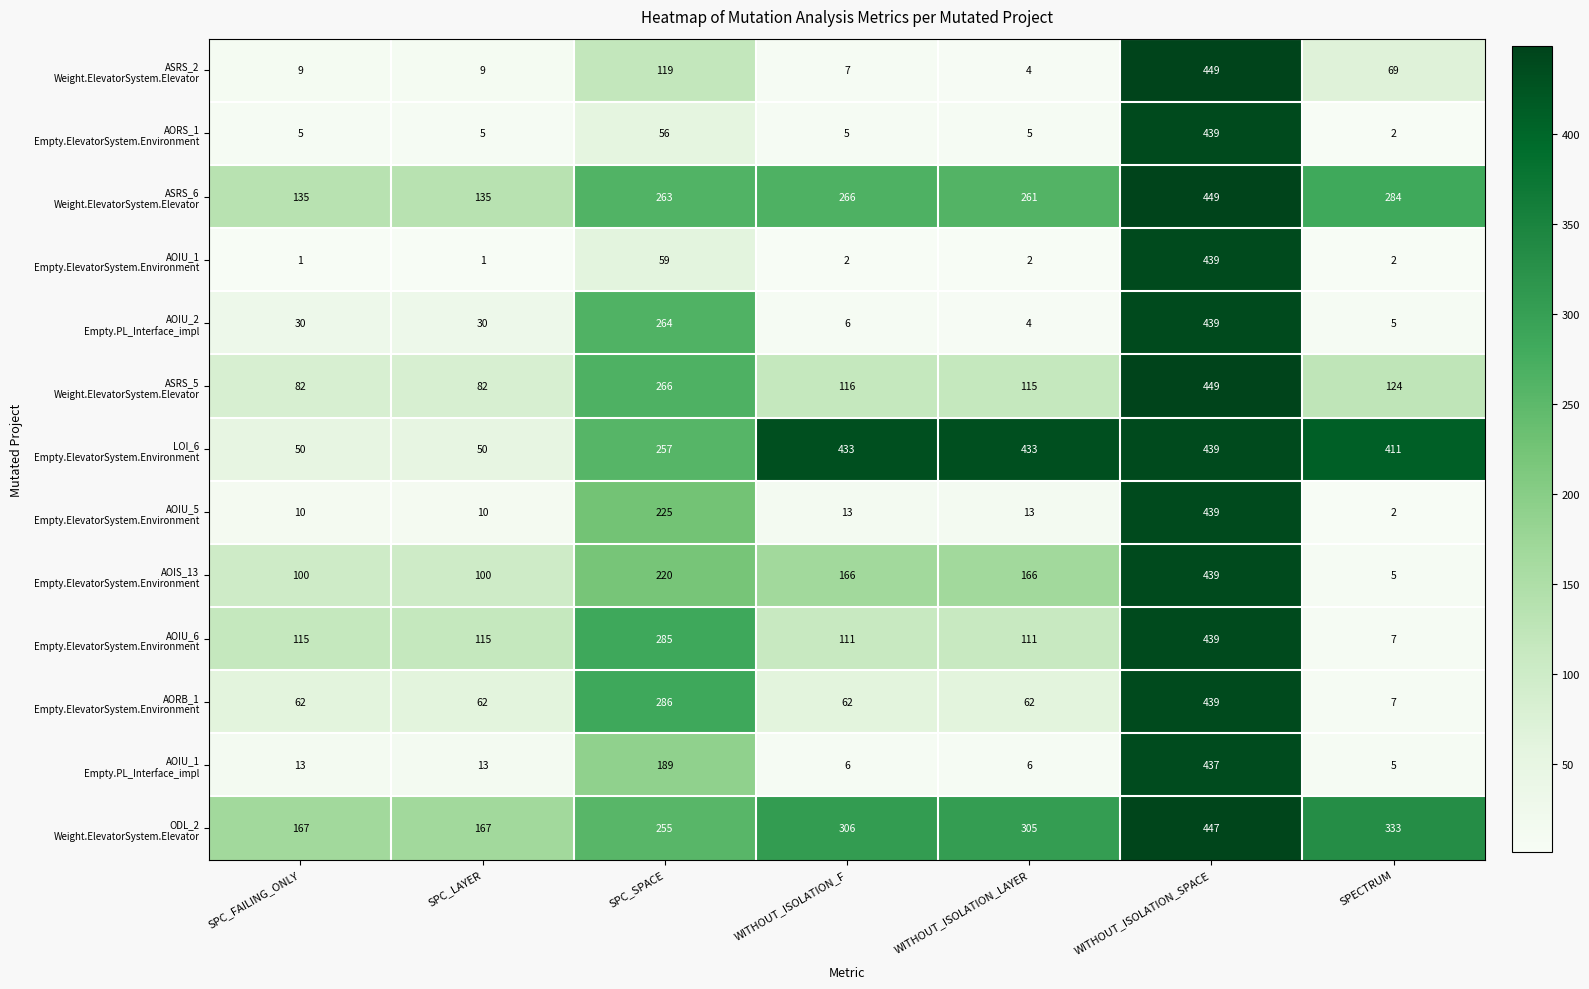

What is the greatest value displayed?

449